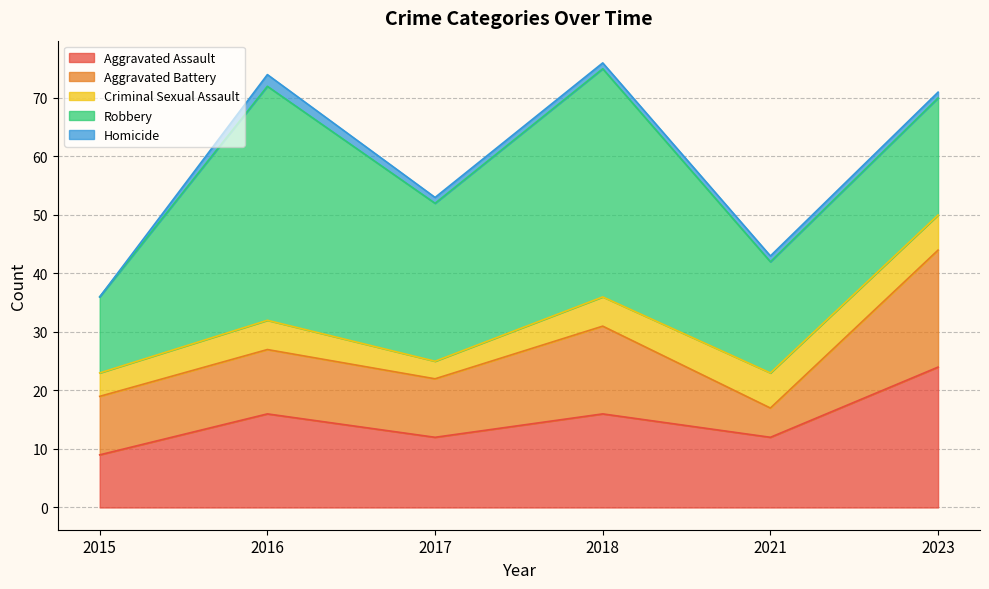

Reading left to right, what are all the values shown in this chart?

Aggravated Assault: 9	16	12	16	12	24
Aggravated Battery: 10	11	10	15	5	20
Criminal Sexual Assault: 4	5	3	5	6	6
Robbery: 13	40	27	39	19	20
Homicide: 0	2	1	1	1	1